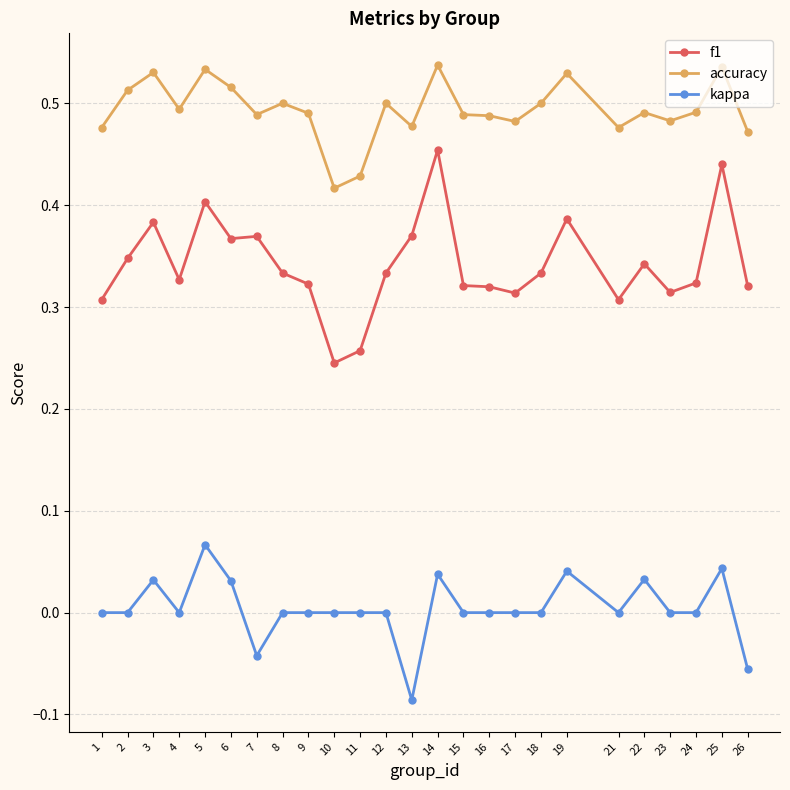

At which label does accuracy reach its minimum?

10